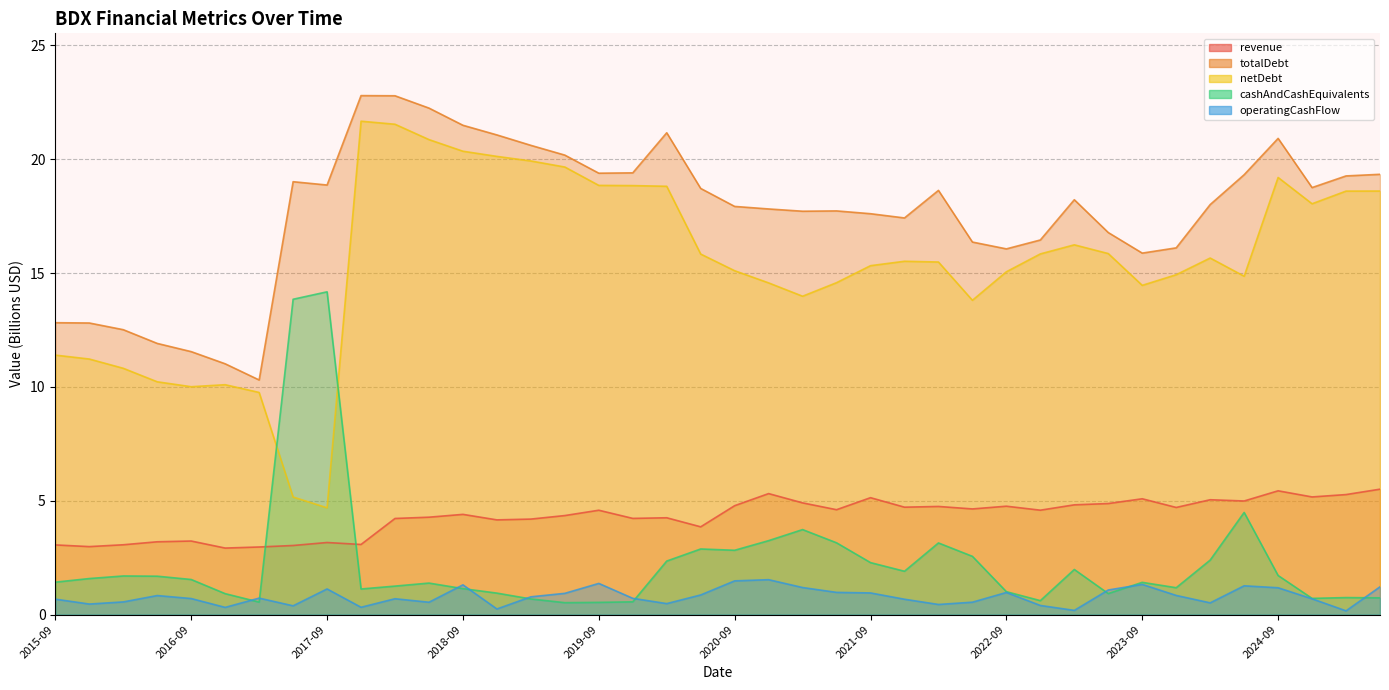

Is it true that revenue equals 4.2 at 2019-12-31?

True